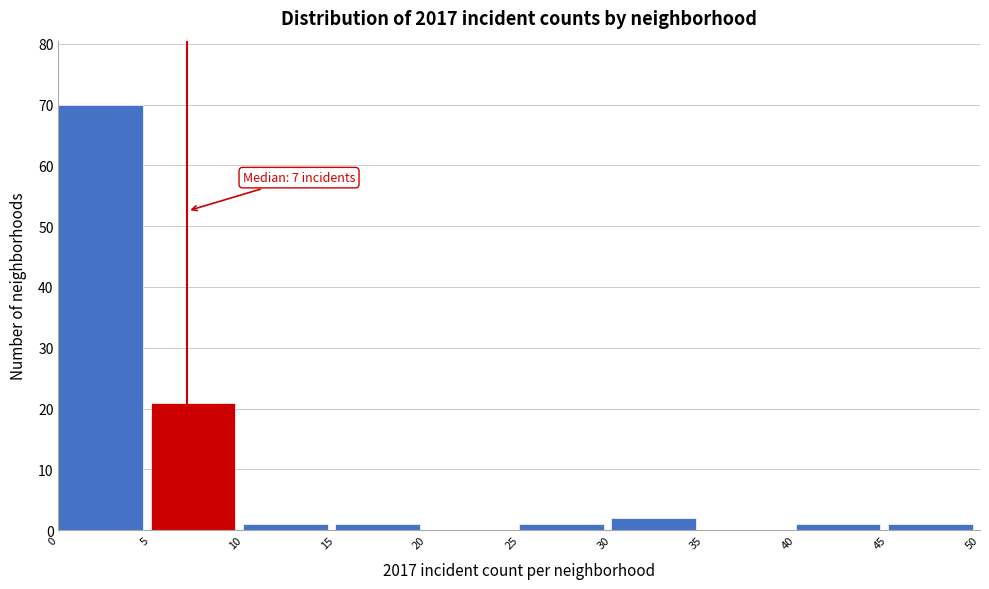

Which range on the x-axis has the tallest bar?

0 to 5